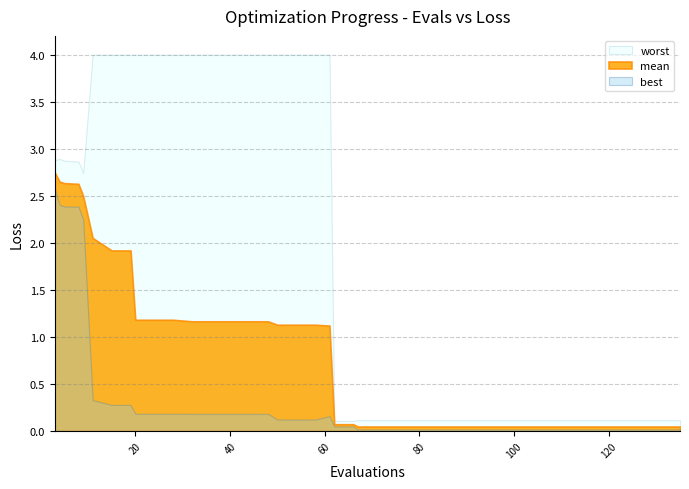

Read the best value at 2.

2.4